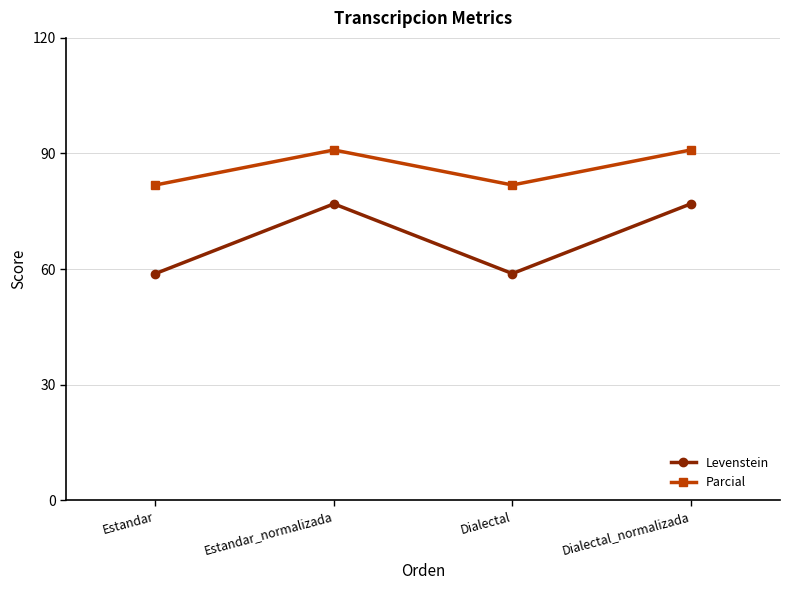

True or false: Parcial has more than 0 interior local peaks.

True